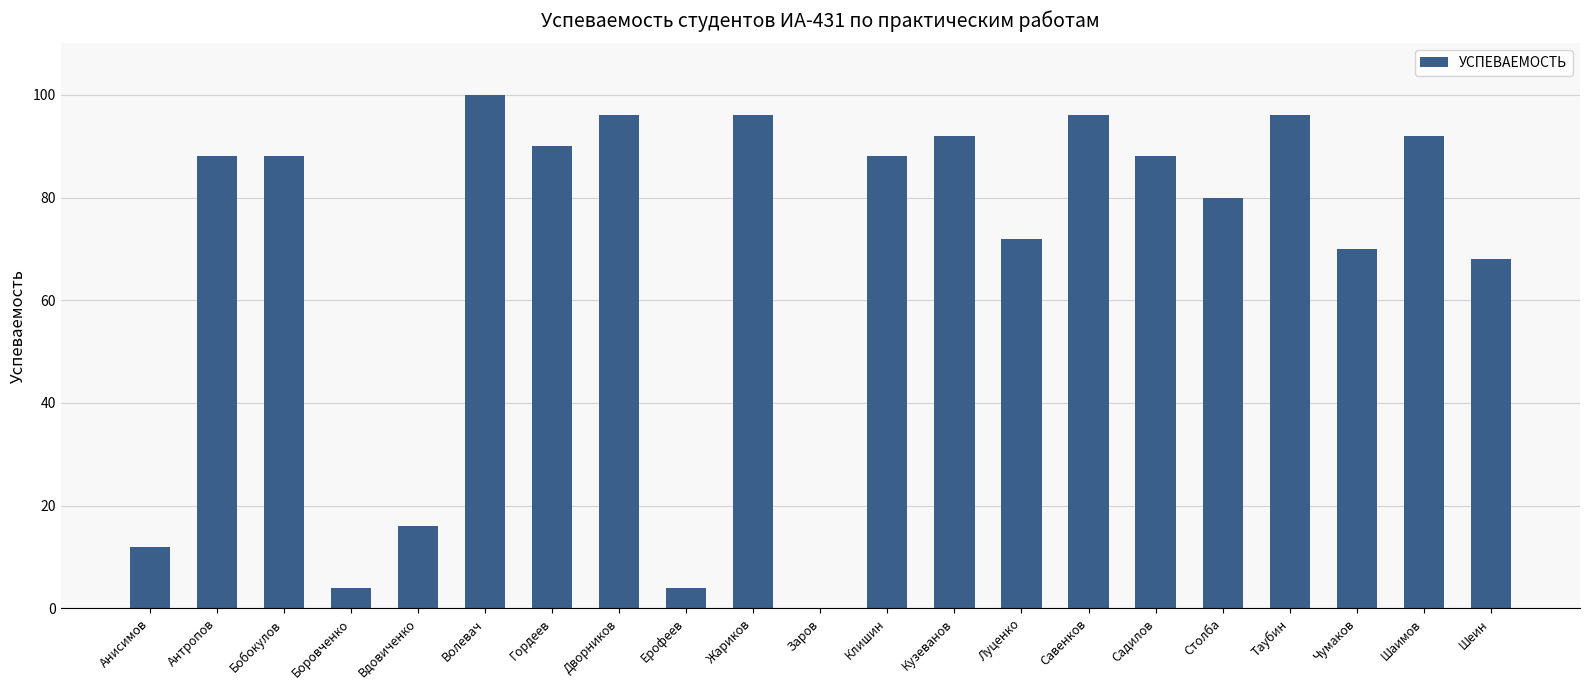

Reading left to right, extract all data points from this chart.

Анисимов=12	Антропов=88	Бобокулов=88	Боровченко=4	Вдовиченко=16	Волевач=100	Гордеев=90	Дворников=96	Ерофеев=4	Жариков=96	Заров=0	Клишин=88	Кузеванов=92	Луценко=72	Савенков=96	Садилов=88	Столба=80	Таубин=96	Чумаков=70	Шаимов=92	Шеин=68